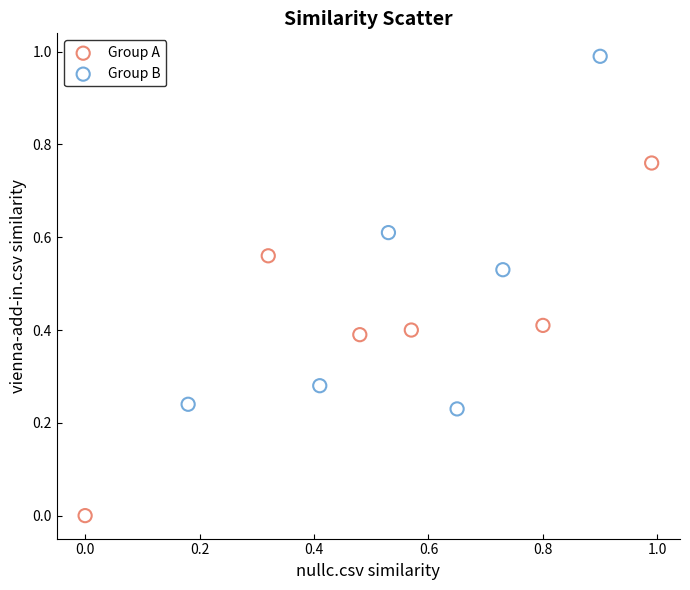

Which series contains the highest Y value?

Group B